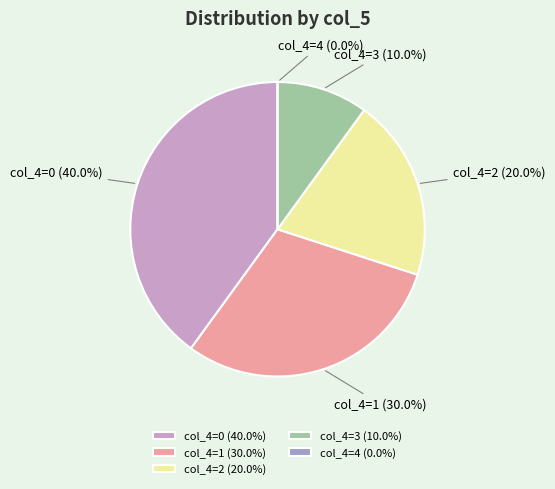

Is there a majority slice in this chart?

No